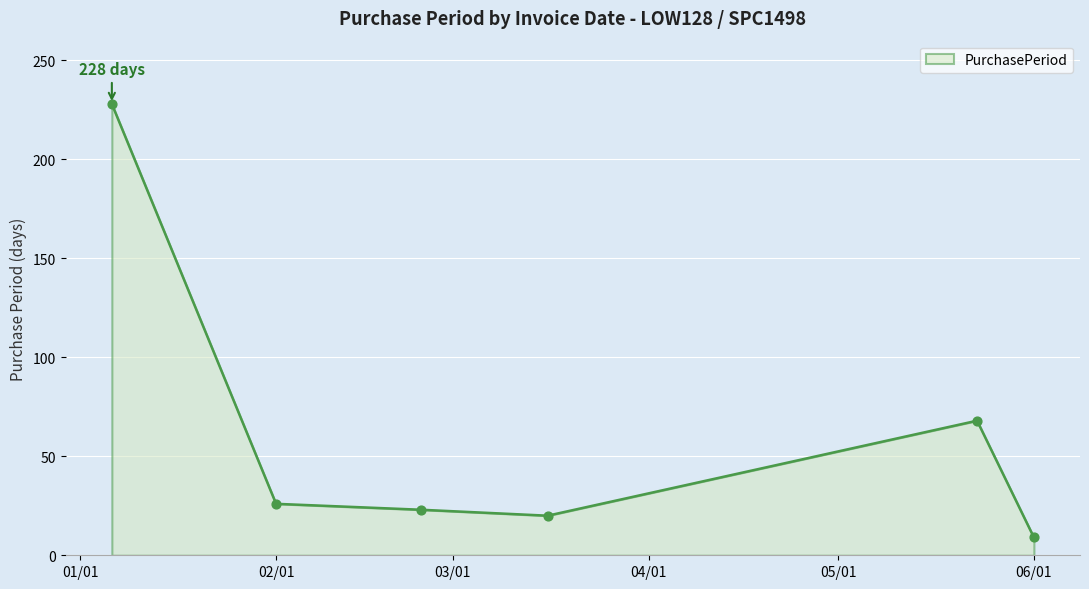

What is the sum of all values?

374